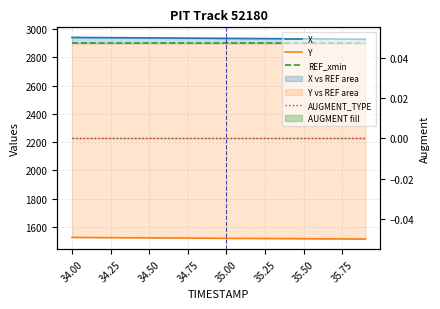

Count the number of categories in the chart.

20